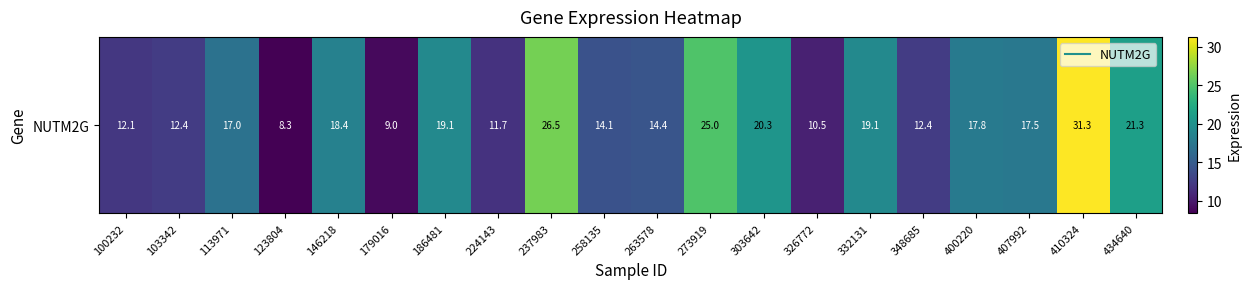

What is the average value?

16.9